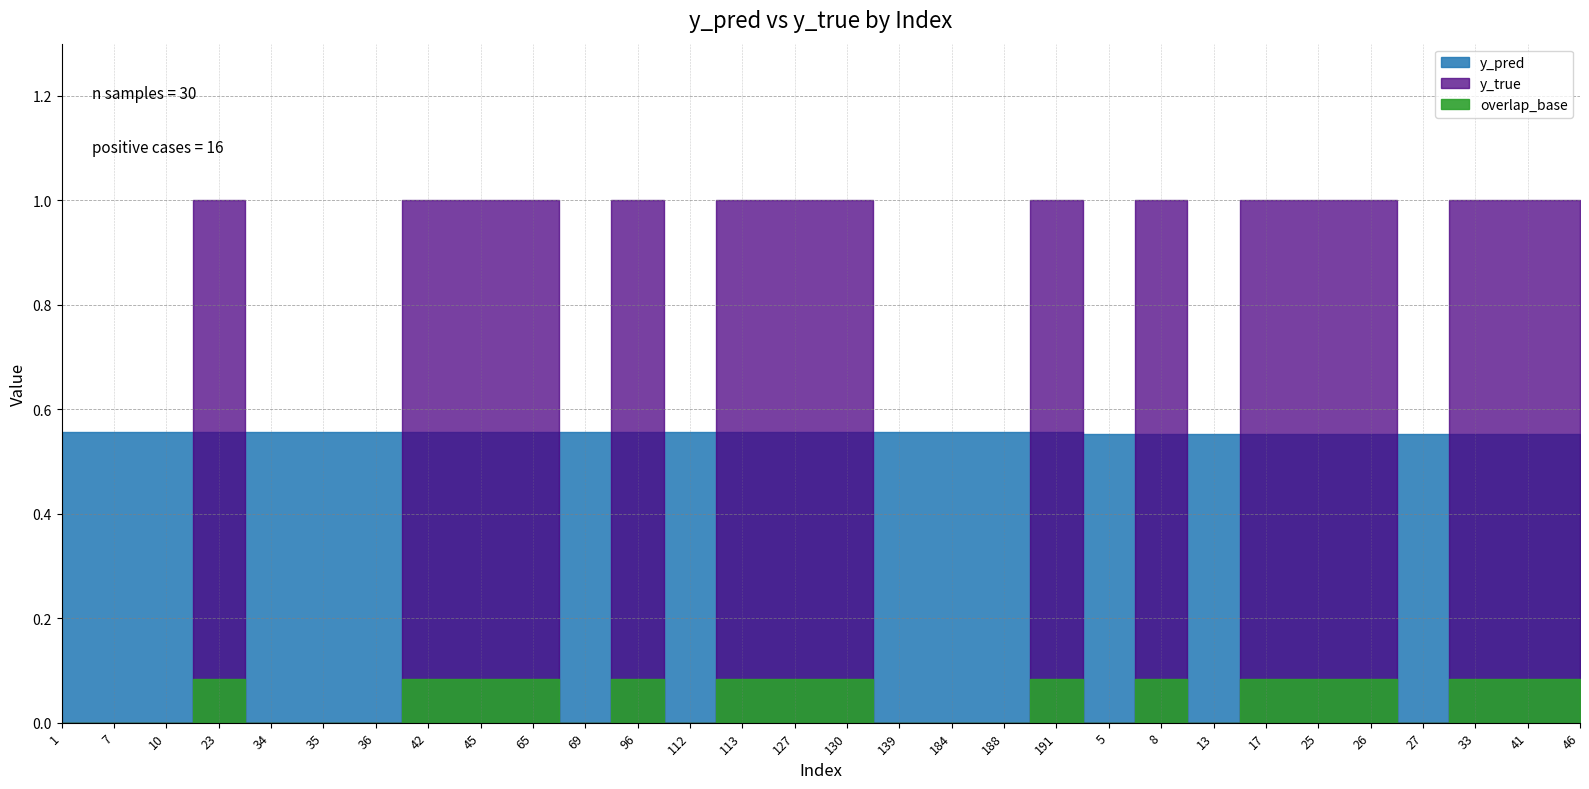

The y_pred series shows 0.6 at 5. True or false?

True